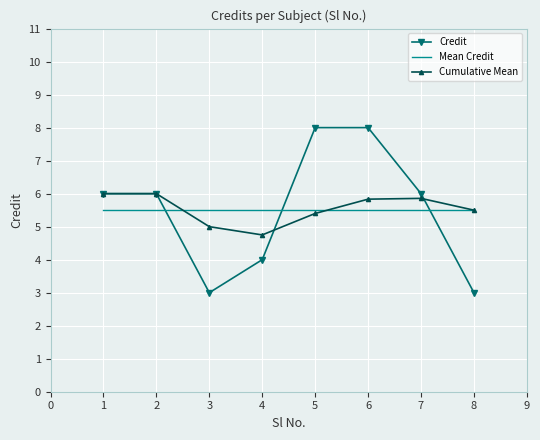

What is the difference between the second highest and minimum values in the Credit series?

5.0